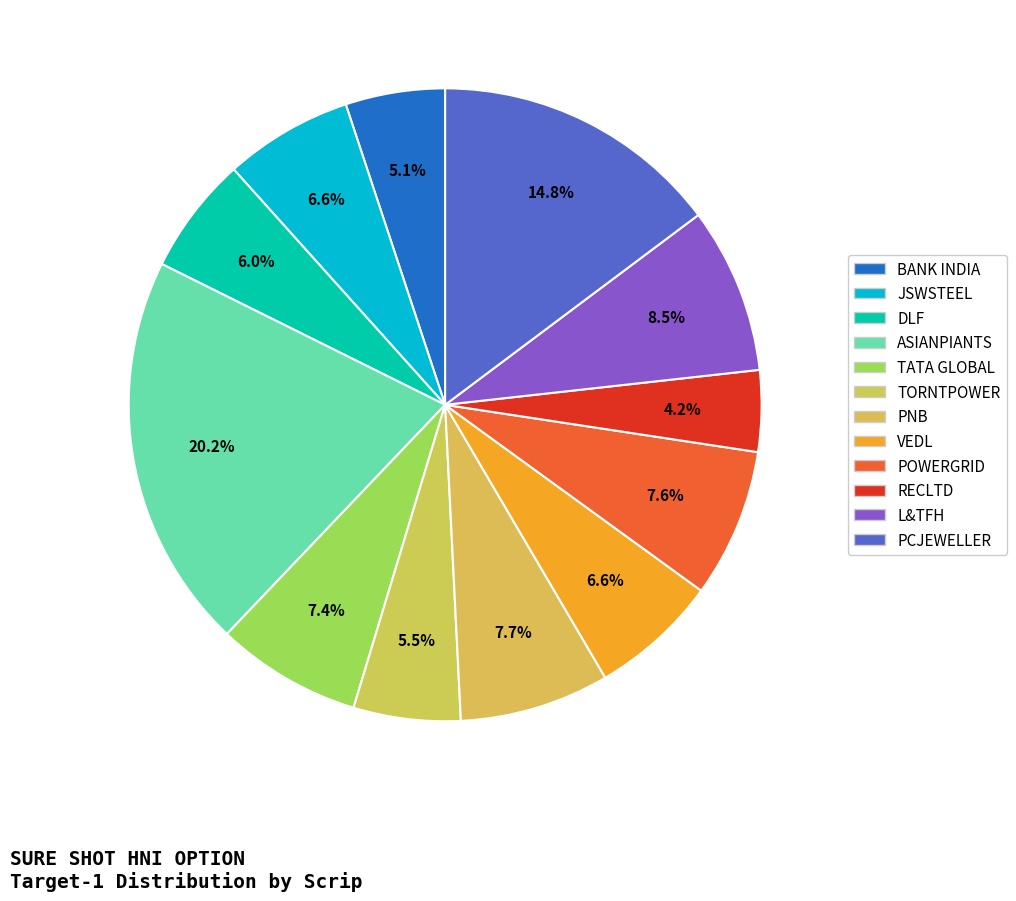

How many slices are in this pie chart?

12